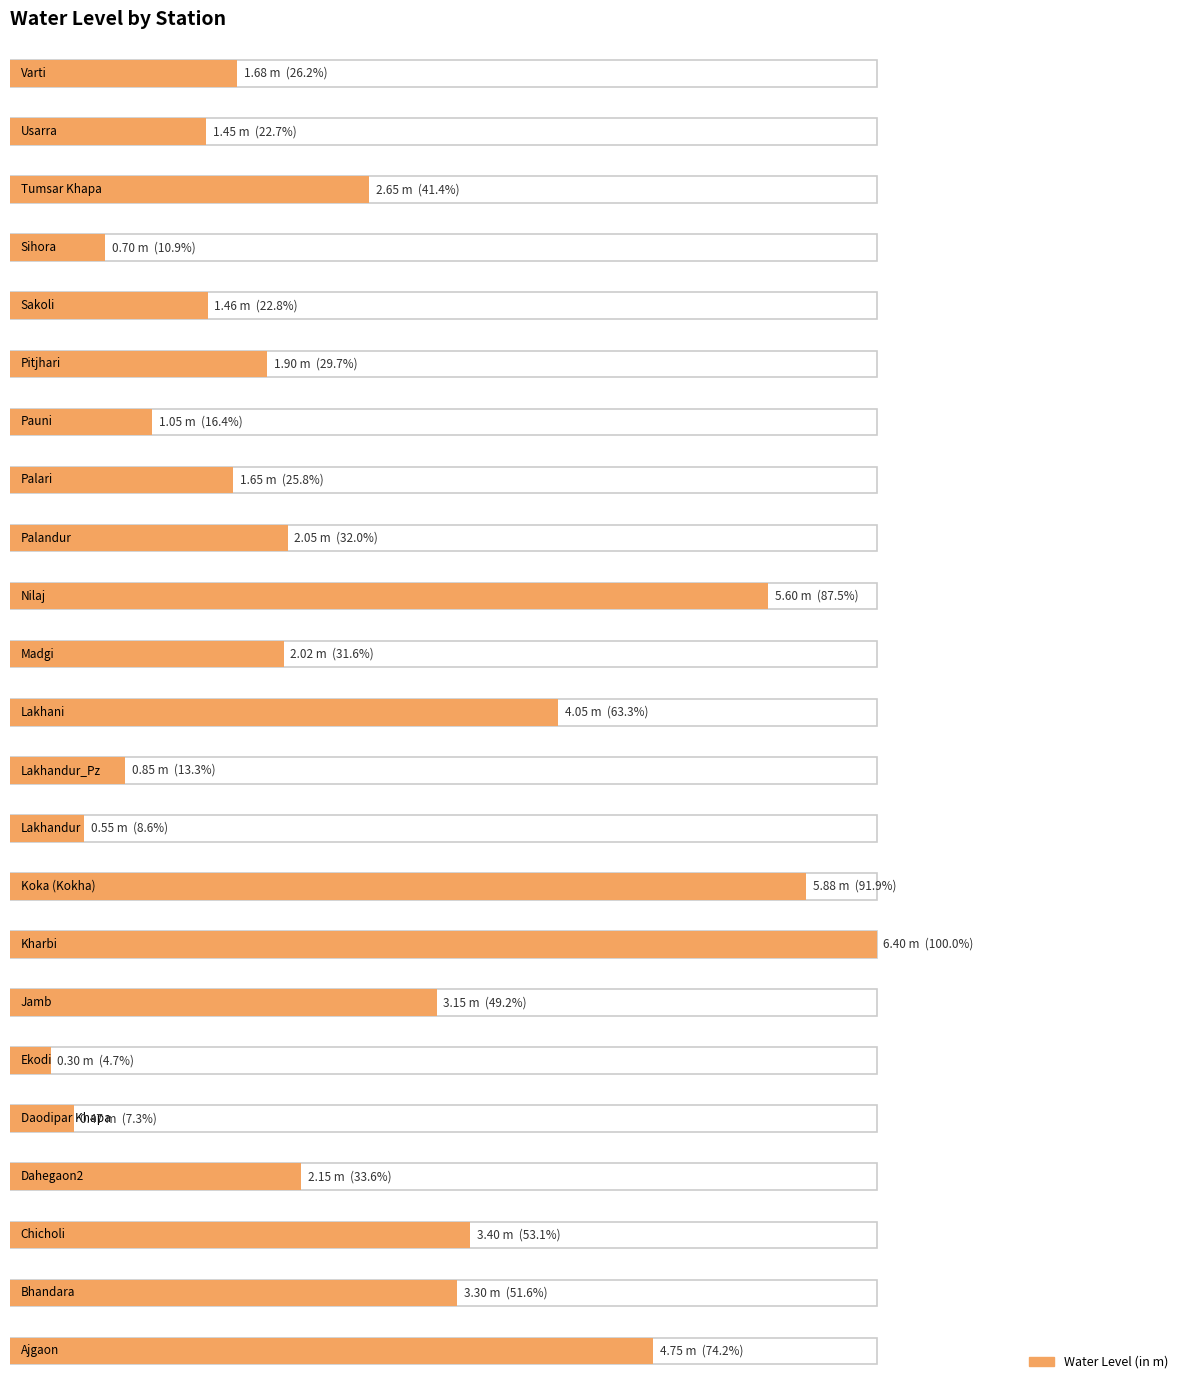

What is the change in value from Lakhandur_Pz to Palandur?

+1.2